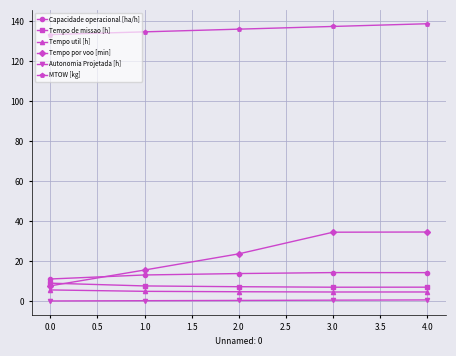

Is the value of Tempo util [h] at 4.0 greater than the value of MTOW [kg] at 0.0?

No